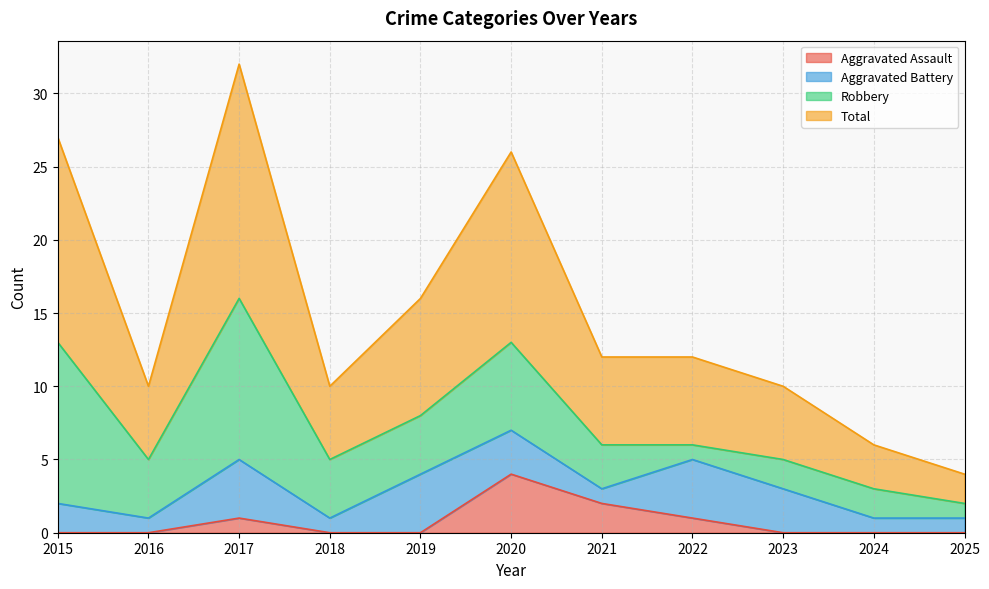

What is the average value of the Aggravated Assault series?

1